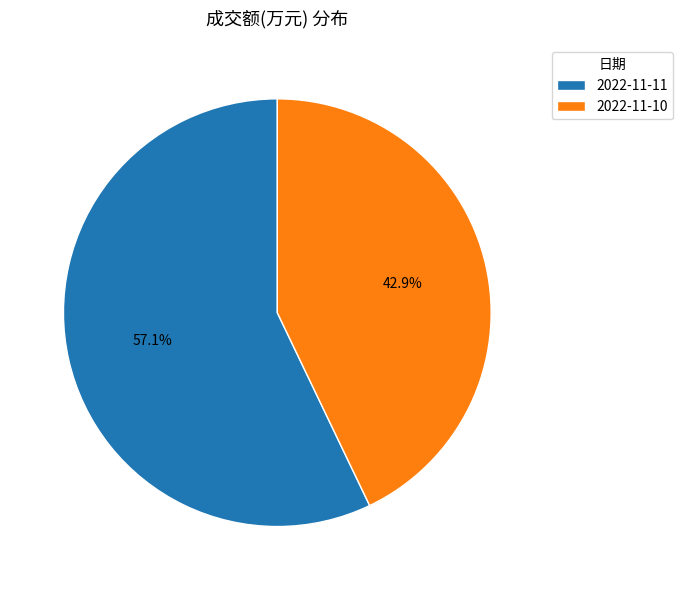

The 2022-11-11 slice represents 72% of the pie. True or false?

False